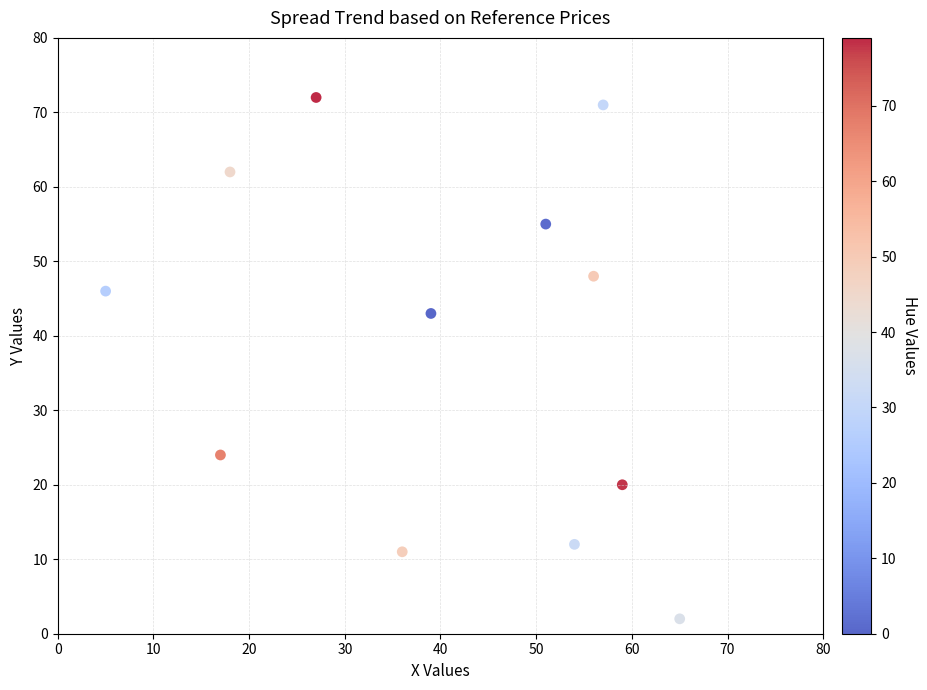

What Y value in the scatter plot is closest to 37?

43